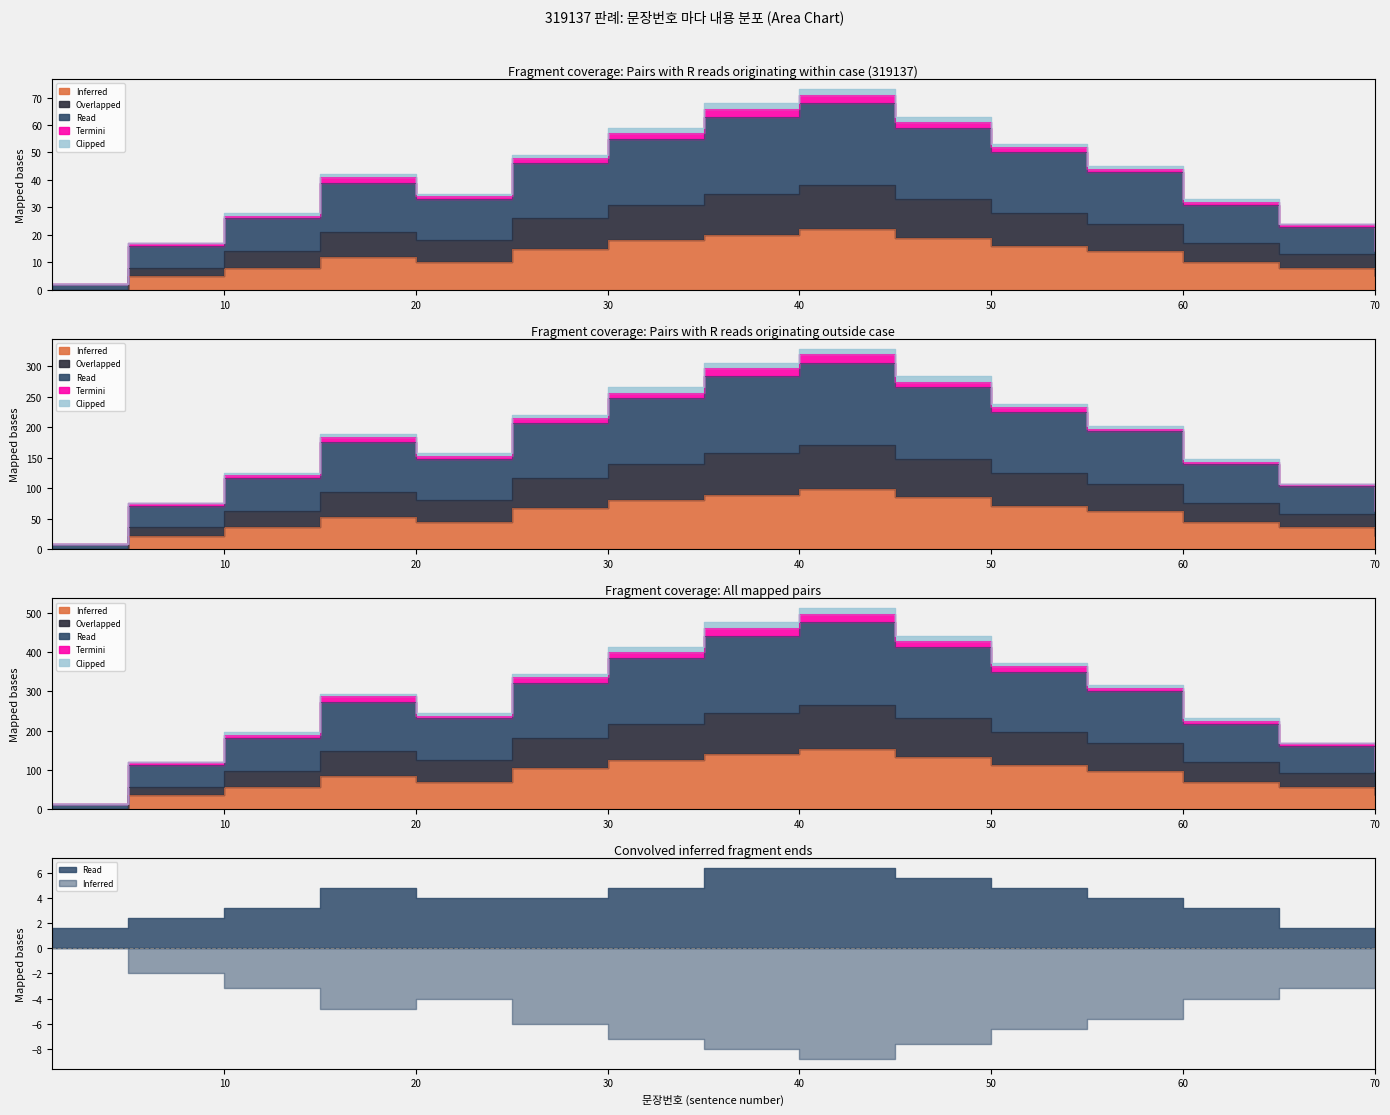

How many interior local peaks does the Inferred series have?

2